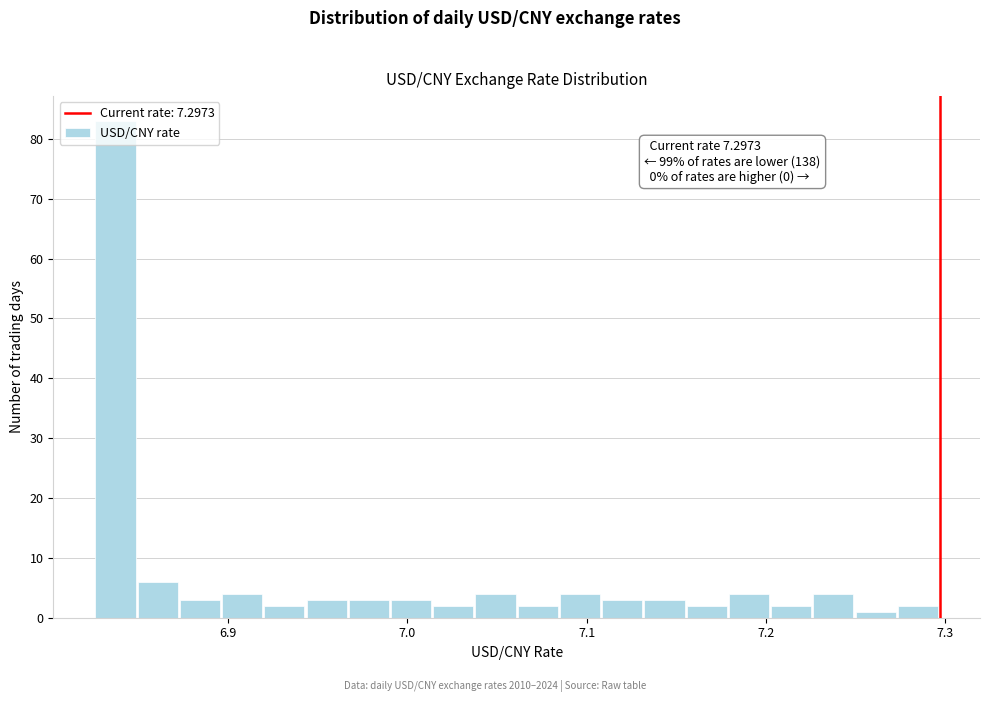

Read against the x-axis, roughly where is the centre of the tallest bar?

6.84